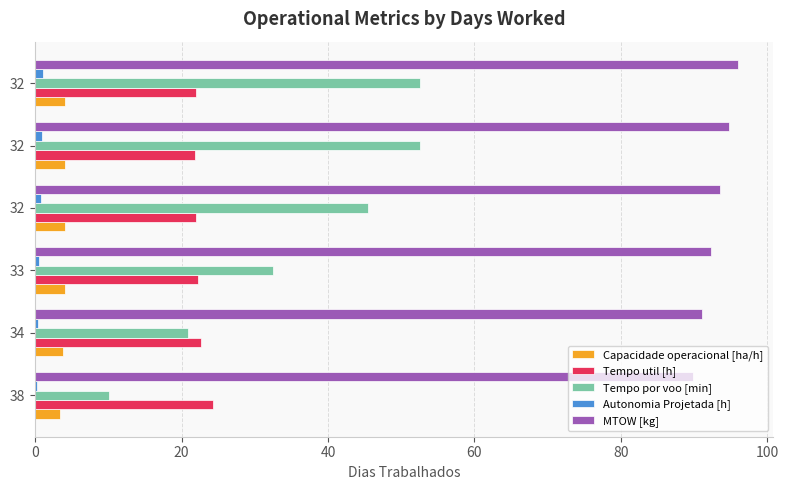

What is the greatest value displayed?

96.0